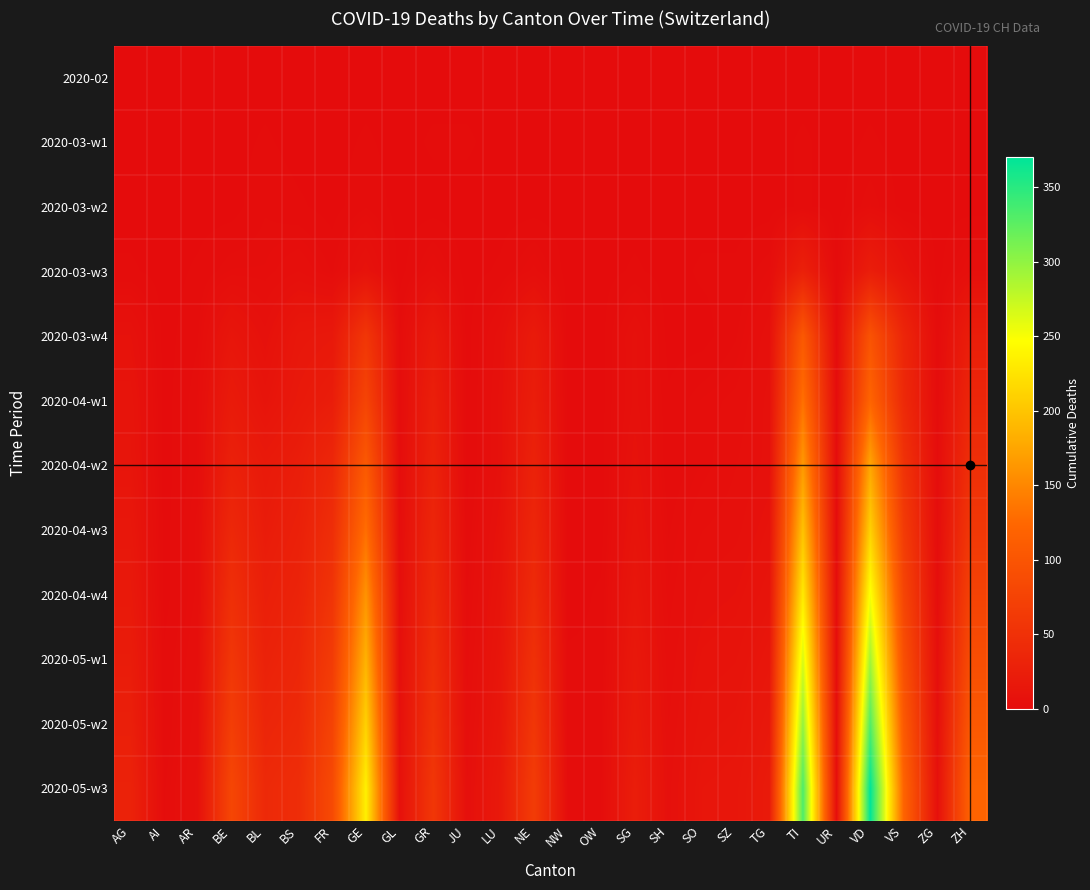

List the series in order of their peak value, highest first.

2020-05-w3, 2020-05-w2, 2020-05-w1, 2020-04-w4, 2020-04-w3, 2020-04-w2, 2020-04-w1, 2020-03-w4, 2020-03-w3, 2020-03-w2, 2020-03-w1, 2020-02